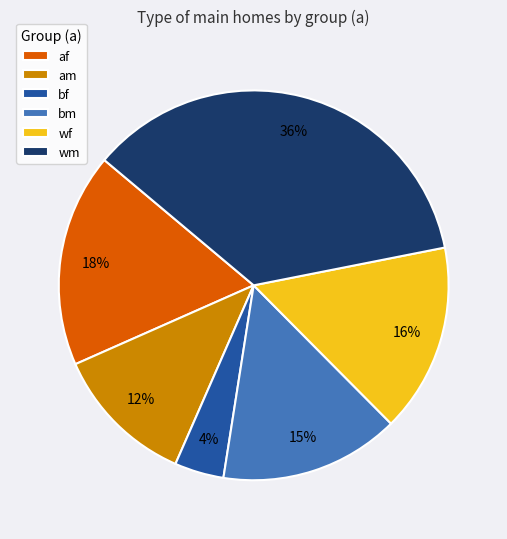

The bm slice represents 28% of the pie. True or false?

False